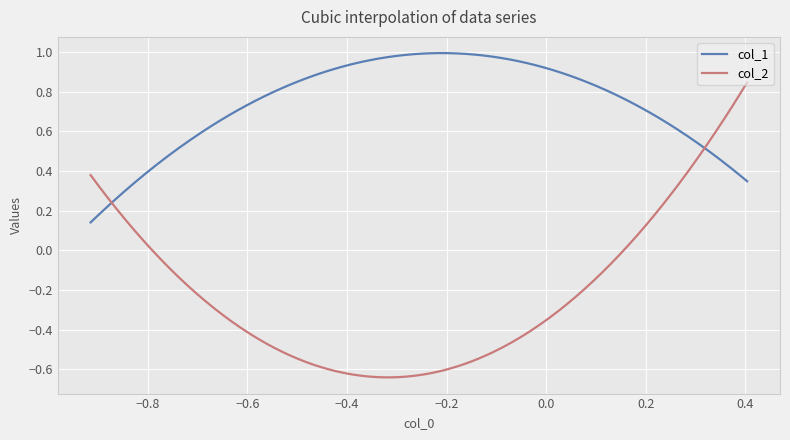

Which series has the largest total across all categories?

col_1